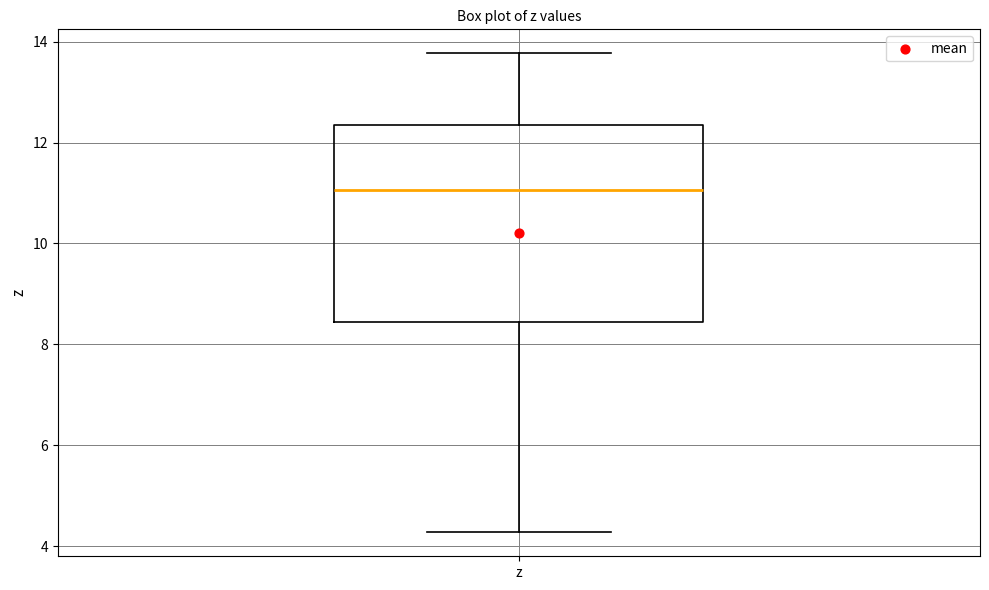

Where is the upper edge of the box for z on the y-axis? The values are not printed on the chart, so give them approximately, as read against the axis.

12.4